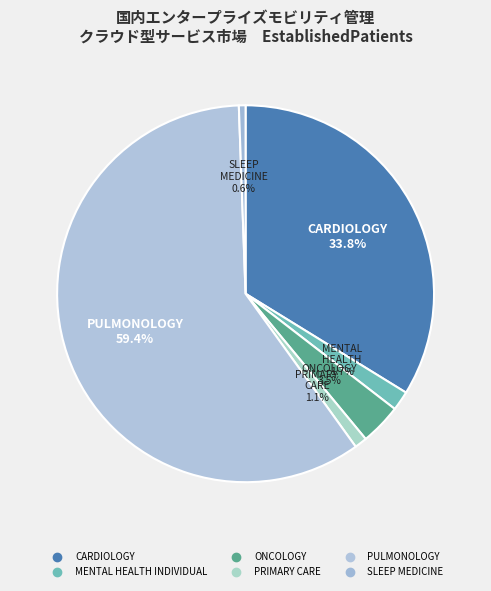

How many slices are in this pie chart?

6